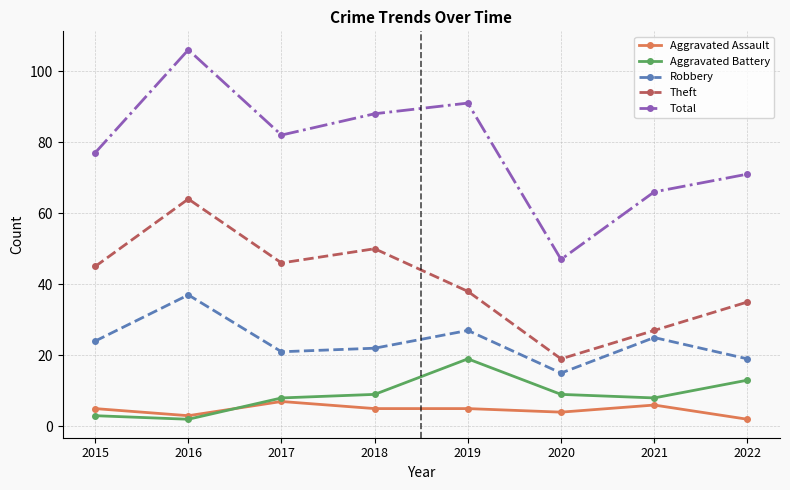

Reading left to right, what are all the values shown in this chart?

Aggravated Assault: 5	3	7	5	5	4	6	2
Aggravated Battery: 3	2	8	9	19	9	8	13
Robbery: 24	37	21	22	27	15	25	19
Theft: 45	64	46	50	38	19	27	35
Total: 77	106	82	88	91	47	66	71